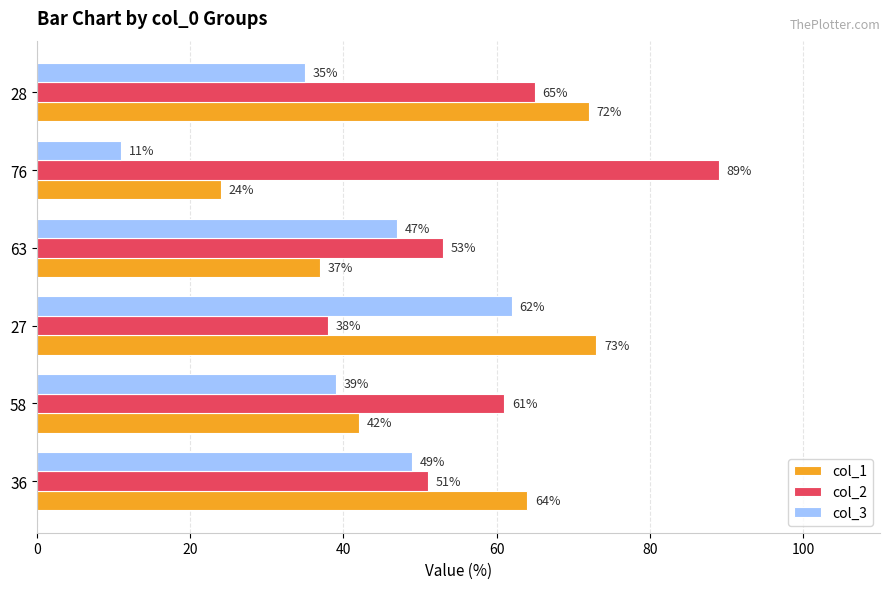

Read the col_3 value at 28, to the nearest 10.

40